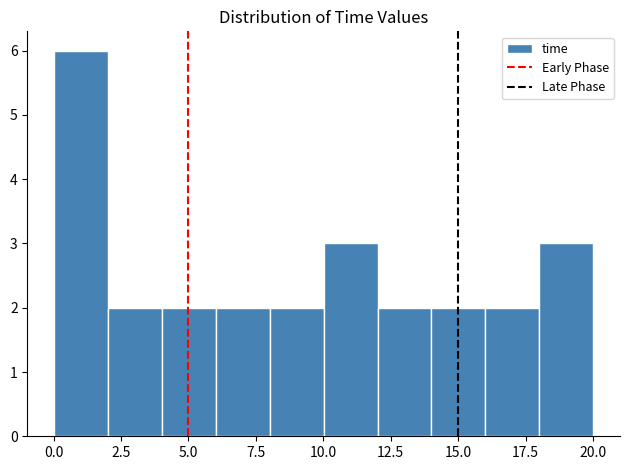

Read against the x-axis, roughly where is the centre of the tallest bar?

1.0